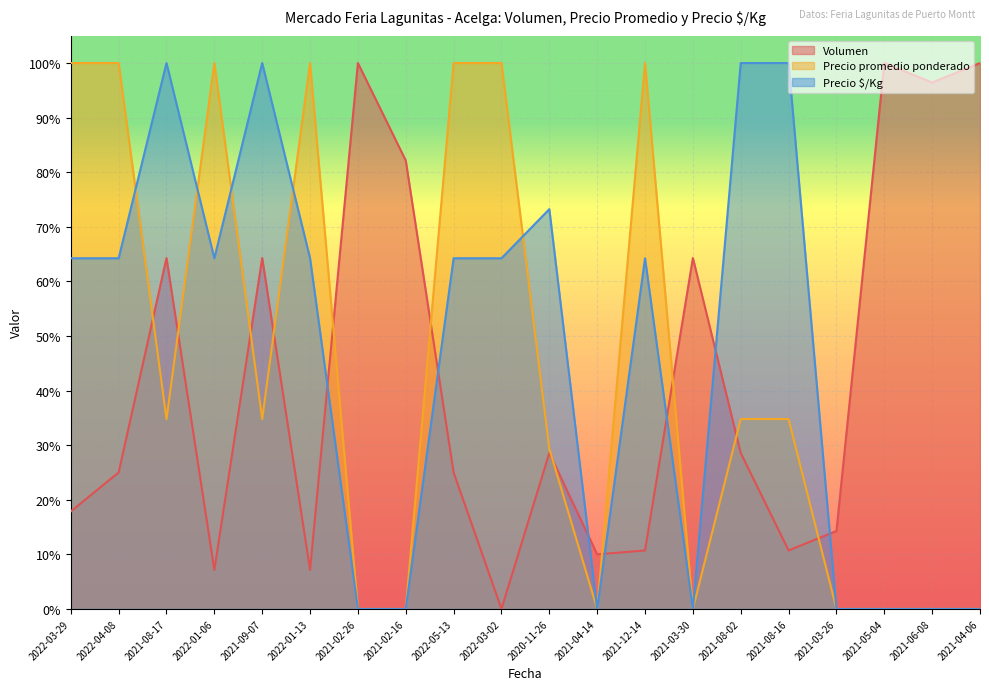

At which category is the sum across all series the highest?

2021-08-17